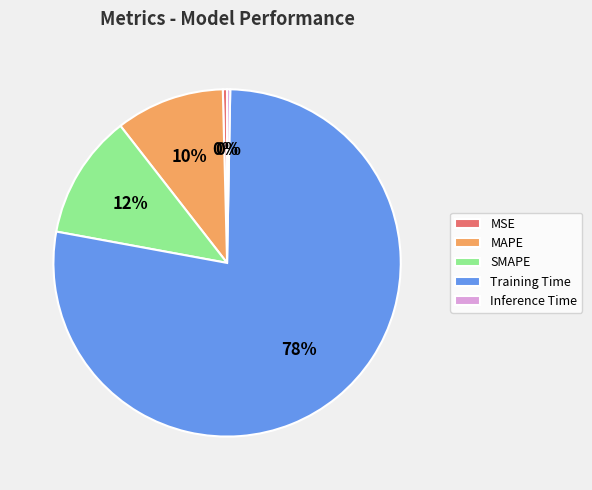

How many slices are in this pie chart?

5